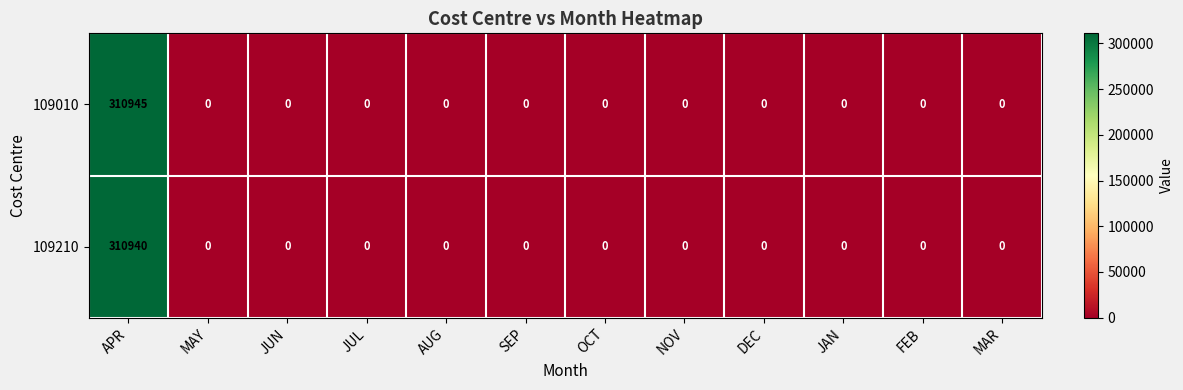

Is it true that 109010 equals 0 at JUN?

True